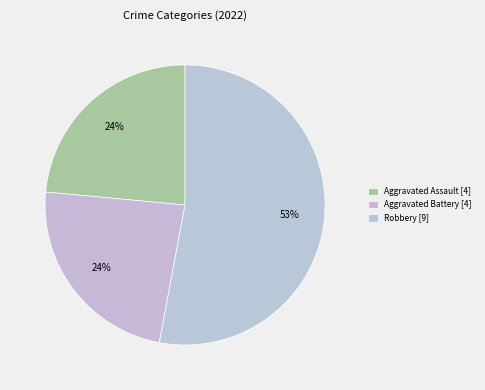

How many slices are in this pie chart?

3